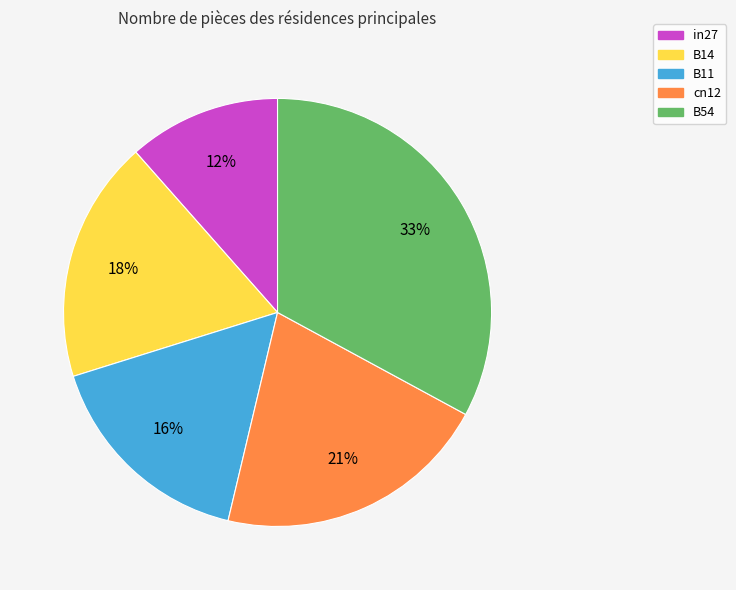

Which has a higher value, B11 or B54?

B54